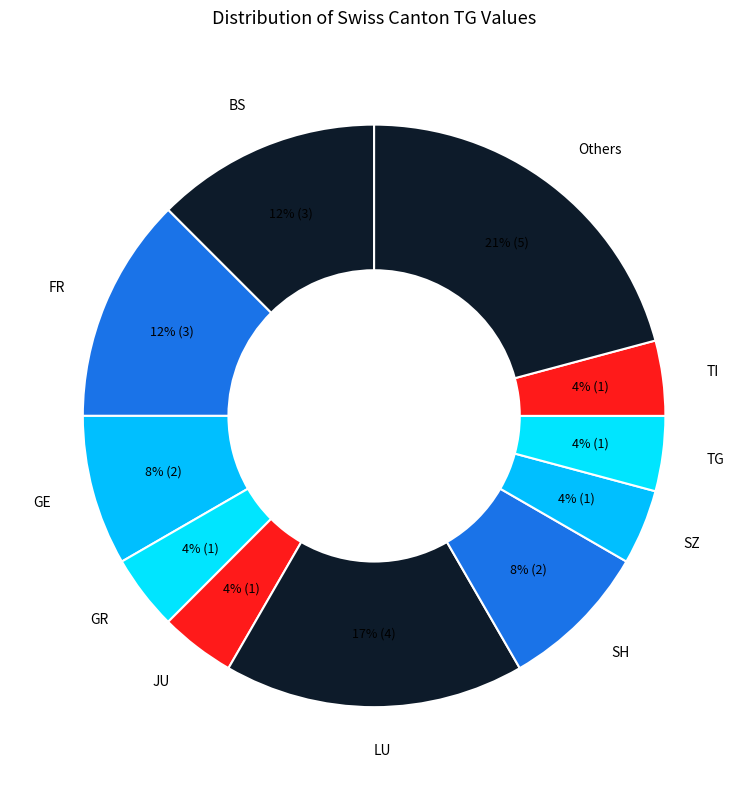

Which category has the biggest portion of the pie?

Others